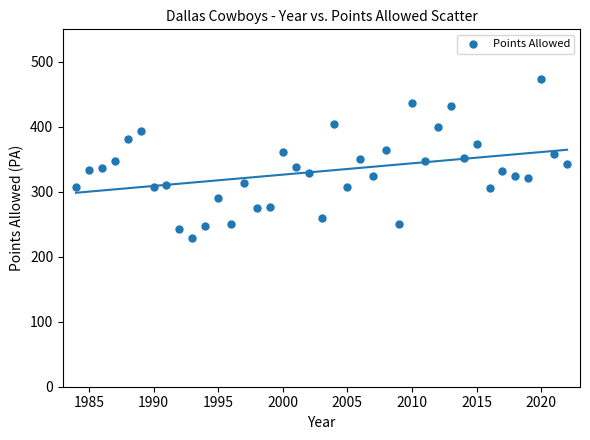

What is the range of X values (max minus min)?

38